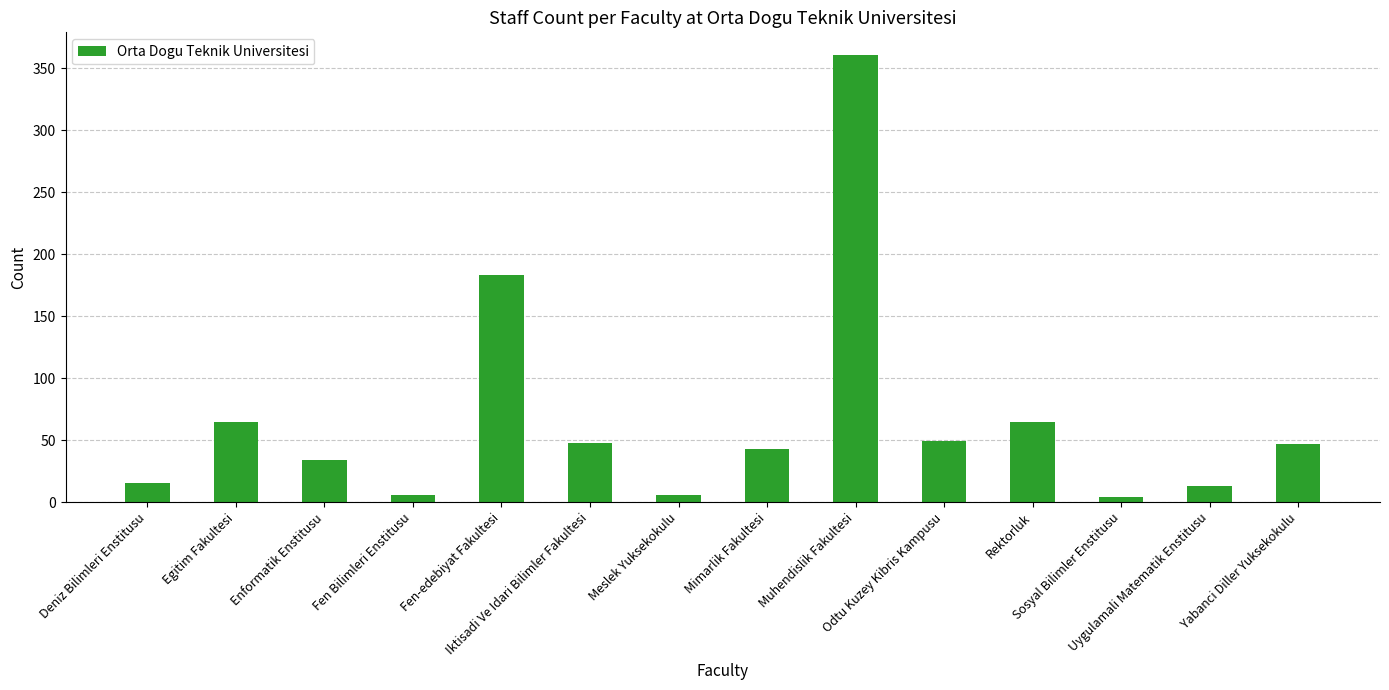

What is the difference between the maximum and minimum values?

357